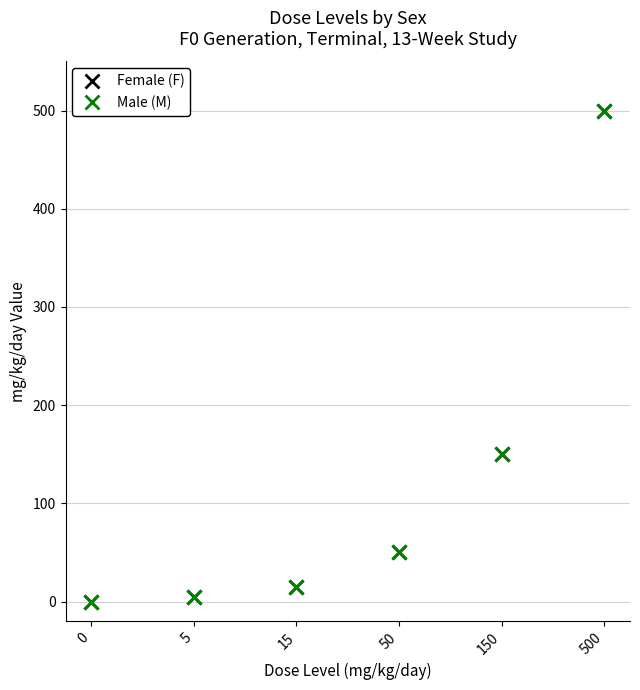

What is the sum of the Female (F) values at 500 and 15?

515